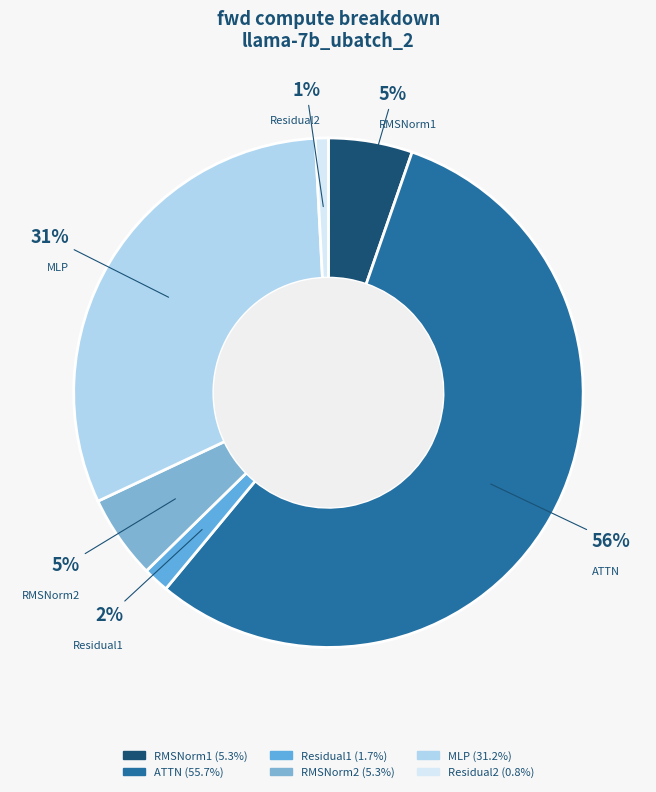

How many segments does this pie chart have?

6